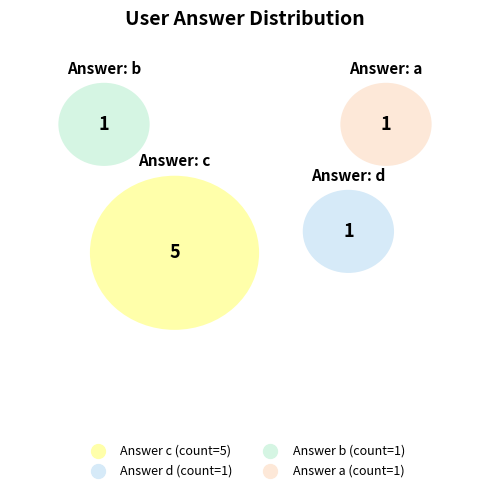

Which category has the smallest portion of the pie?

d